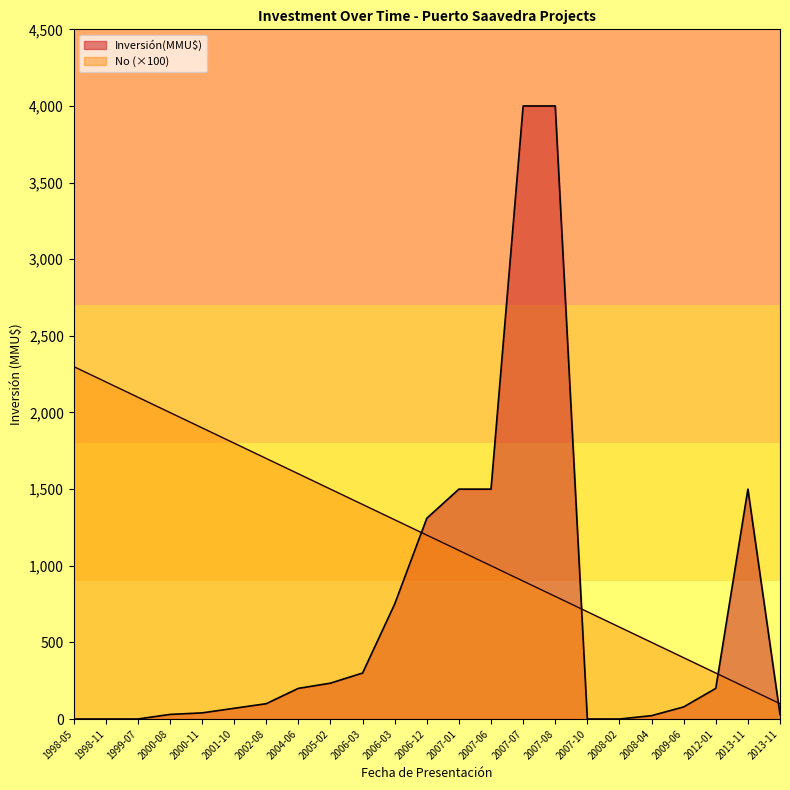

What is the difference between the No values at 1998-11 and 2000-08?

200